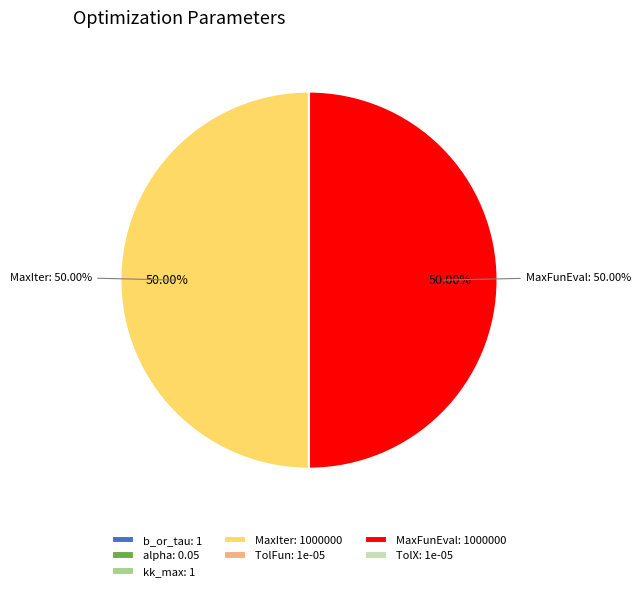

What is the smallest slice in the pie chart?

TolFun